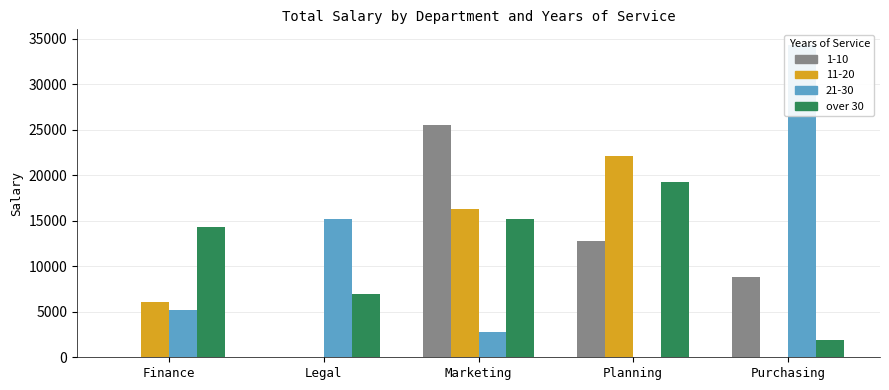

At which label does the data first exceed 14300?

Marketing